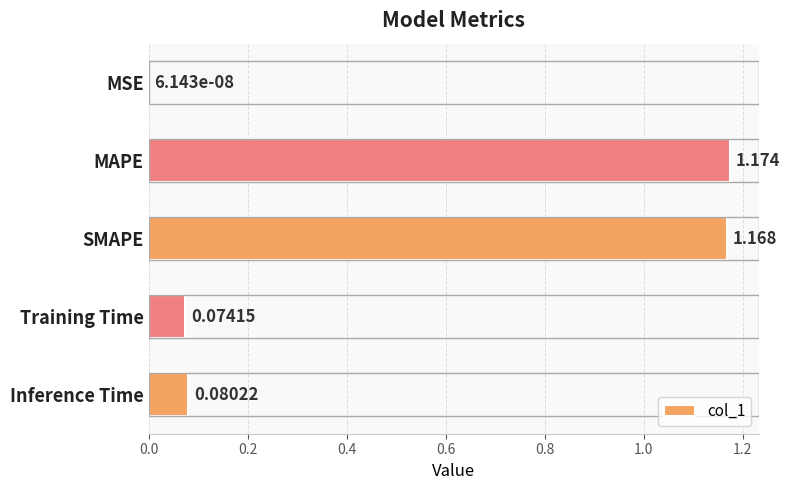

Which category has the highest value across all series?

MAPE